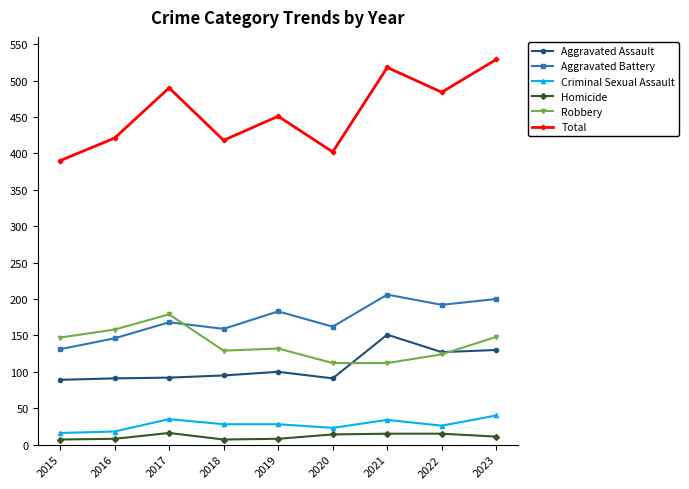

What is the total value across all series at 2018?

836